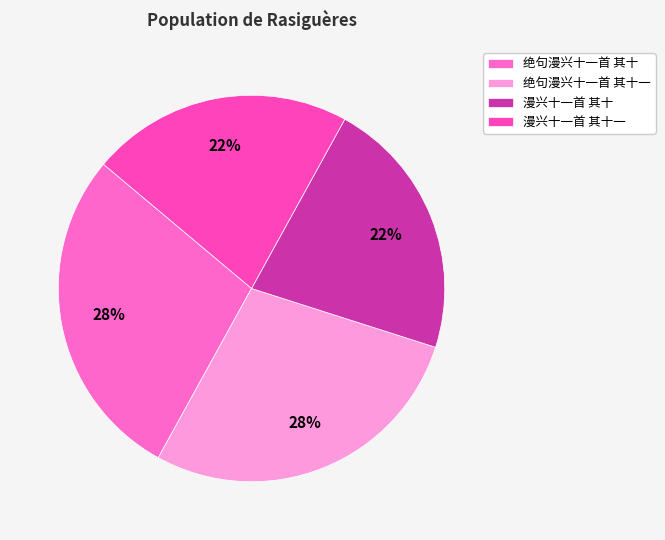

To the nearest percent, what is the average slice percentage?

25%